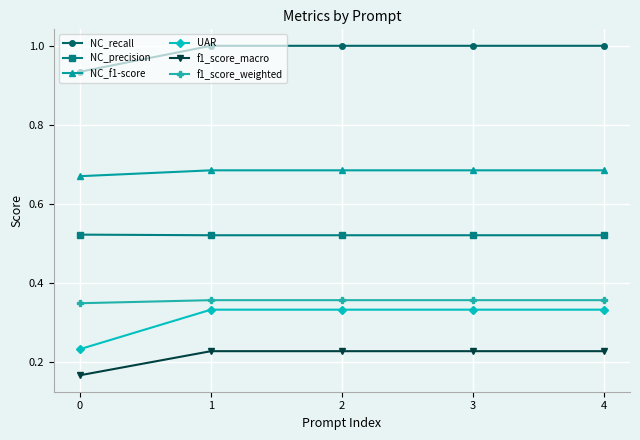

What is the value of the NC_recall point at the 2nd from the left?

1.0